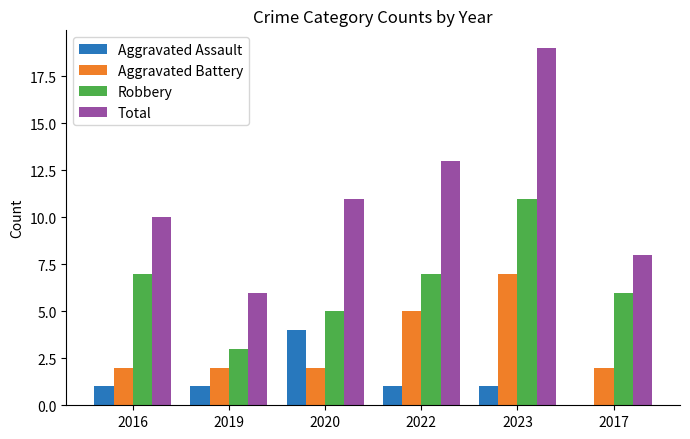

Which series changed the most between 2019 and 2017?

Robbery